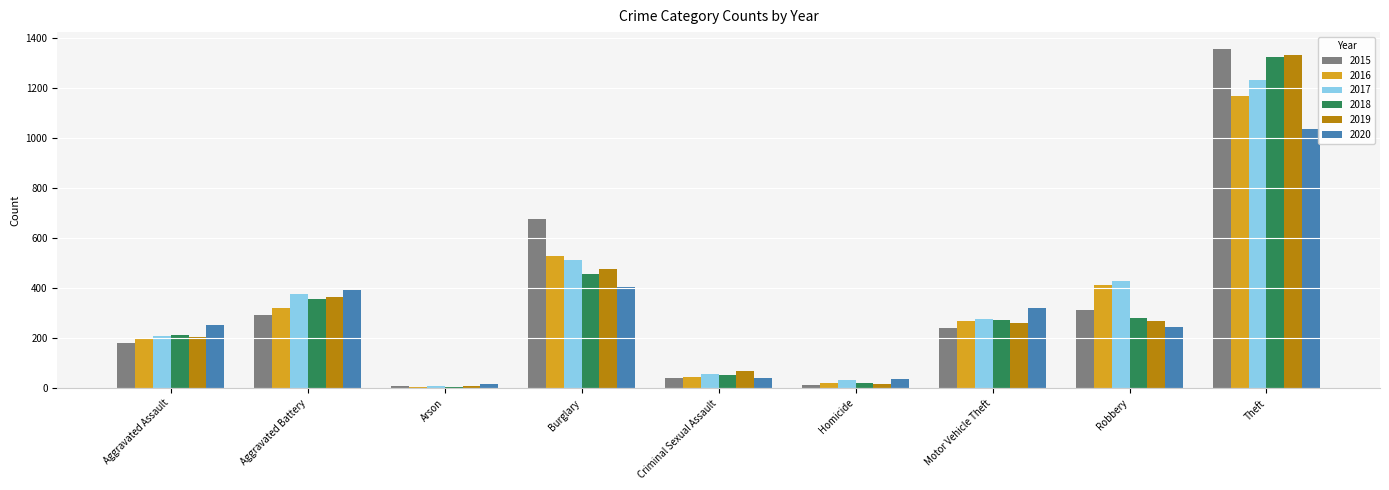

What are all the series names shown in the legend?

2015, 2016, 2017, 2018, 2019, 2020